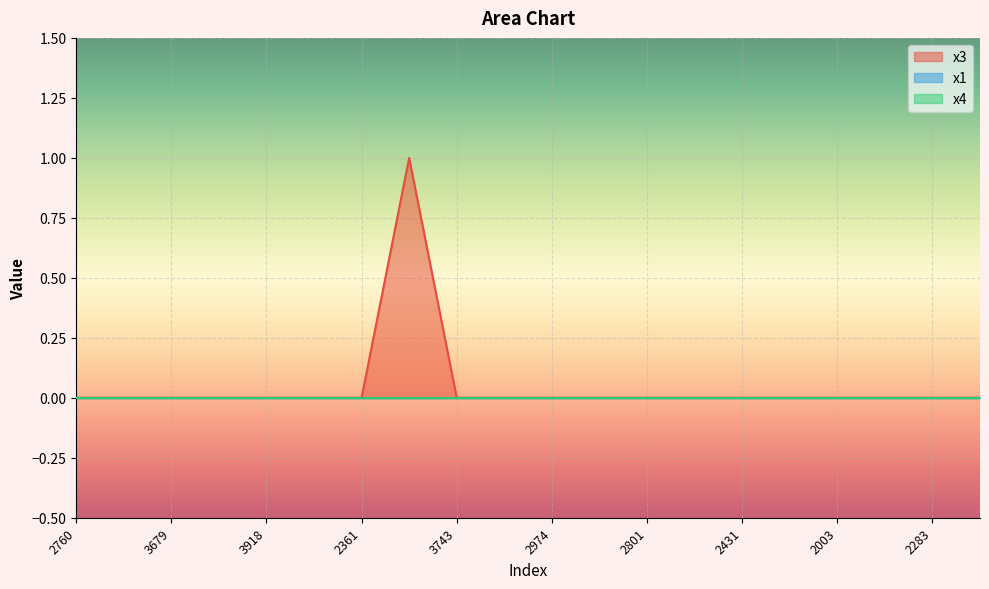

Is it true that x4 equals 0 at 2760?

True